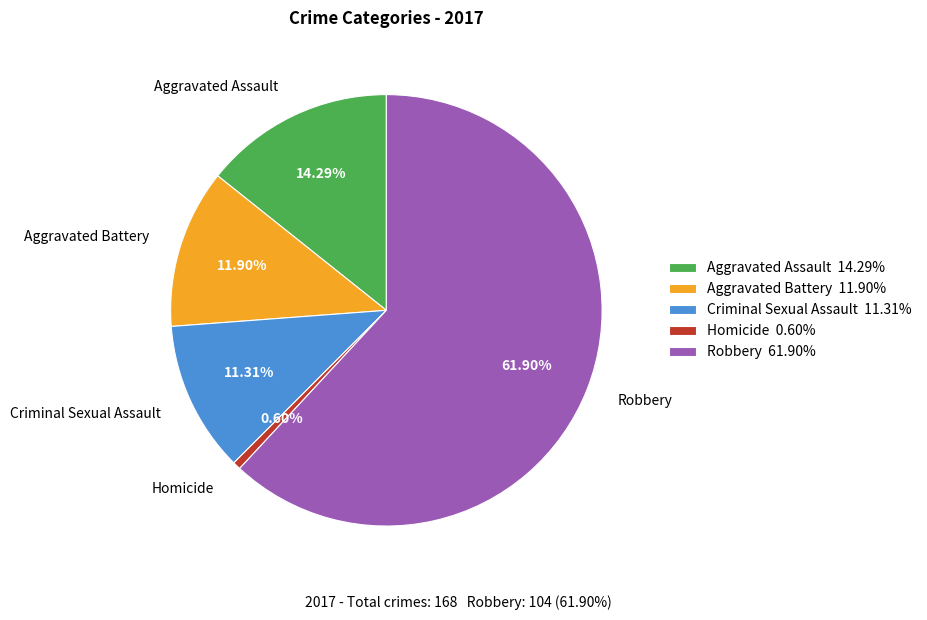

To the nearest percent, what portion does Criminal Sexual Assault represent?

11%